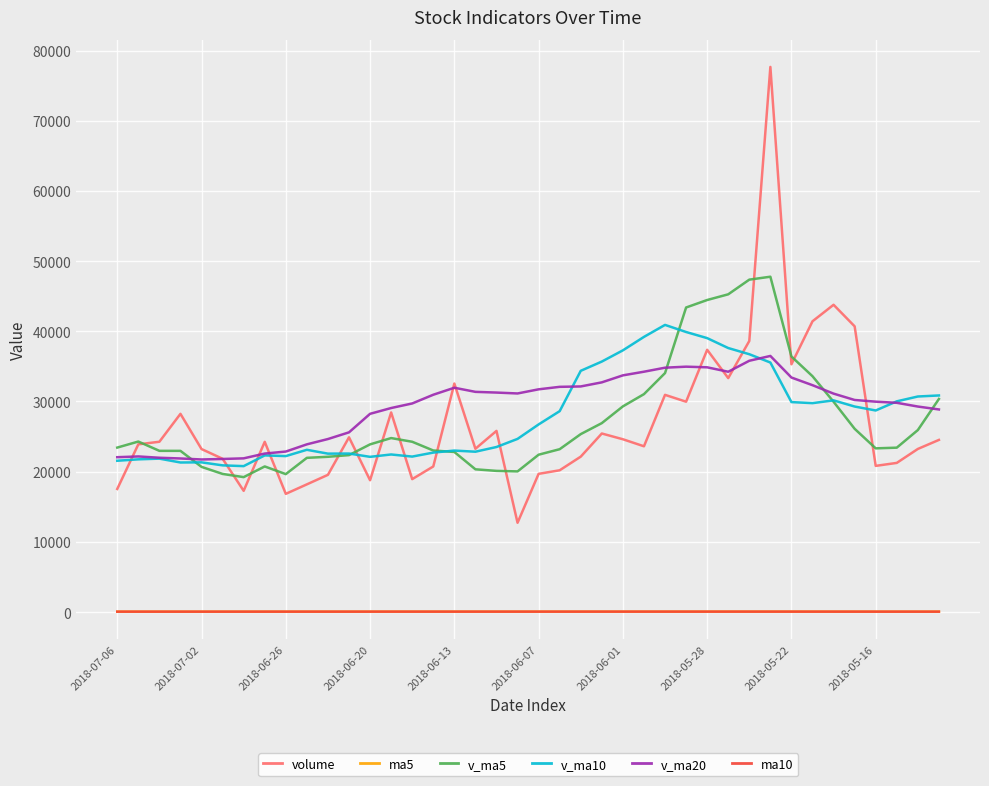

True or false: v_ma5 and ma5 cross at least once.

False